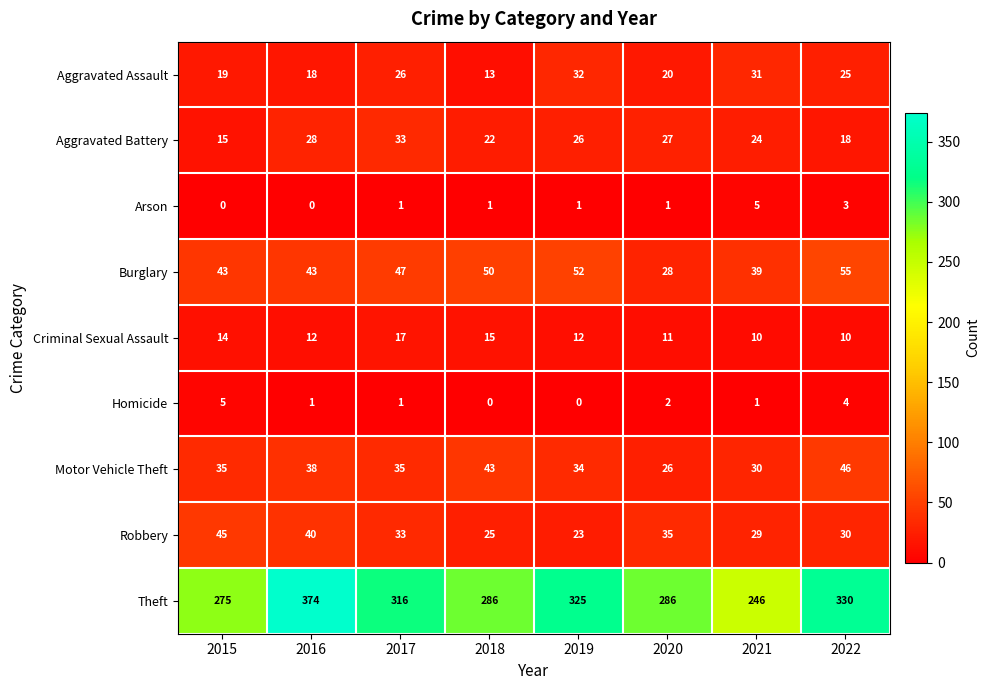

What is the sum of the Arson values at 2022 and 2015?

3